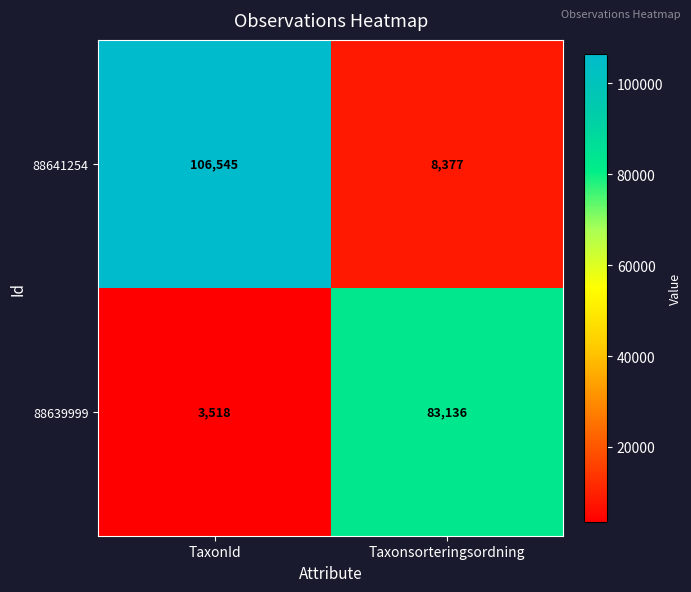

What is the average value of the 88641254 series?

57461